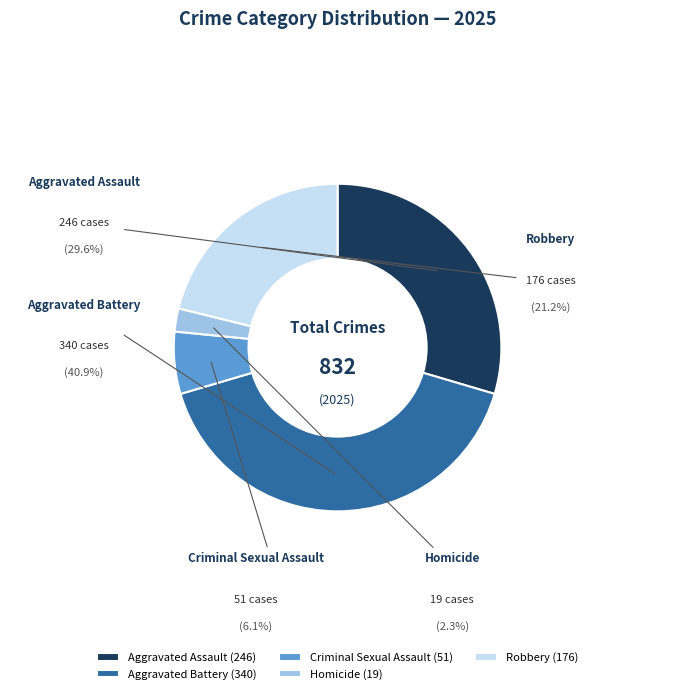

How many slices are in this pie chart?

5